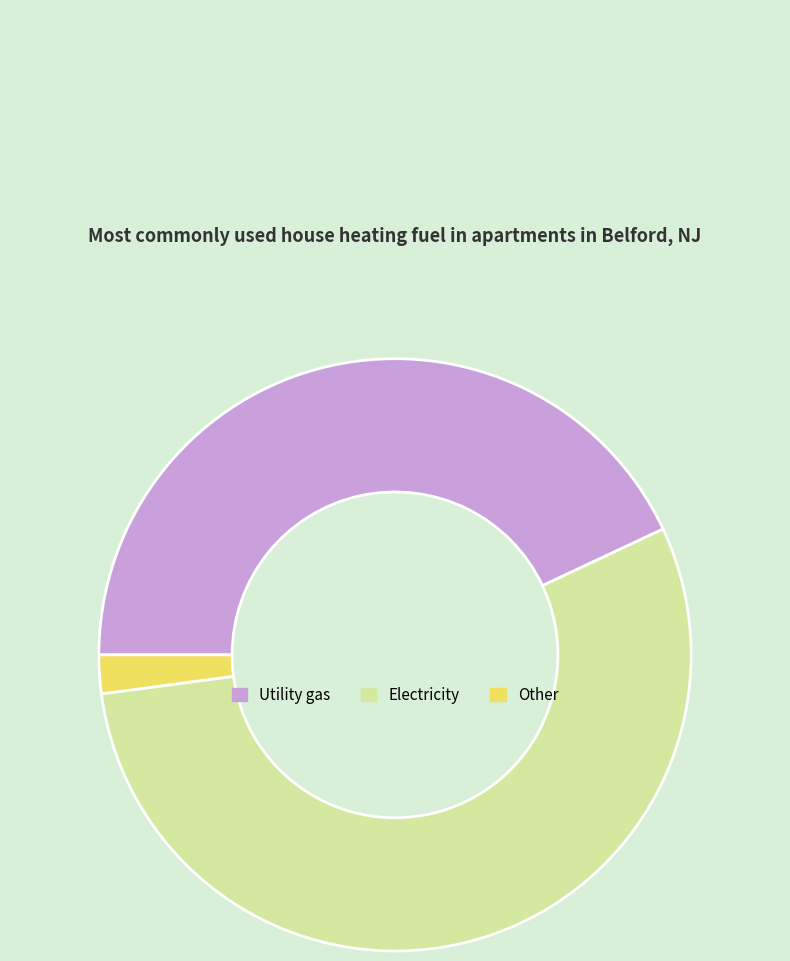

Is it true that Other is 2% of the pie?

True